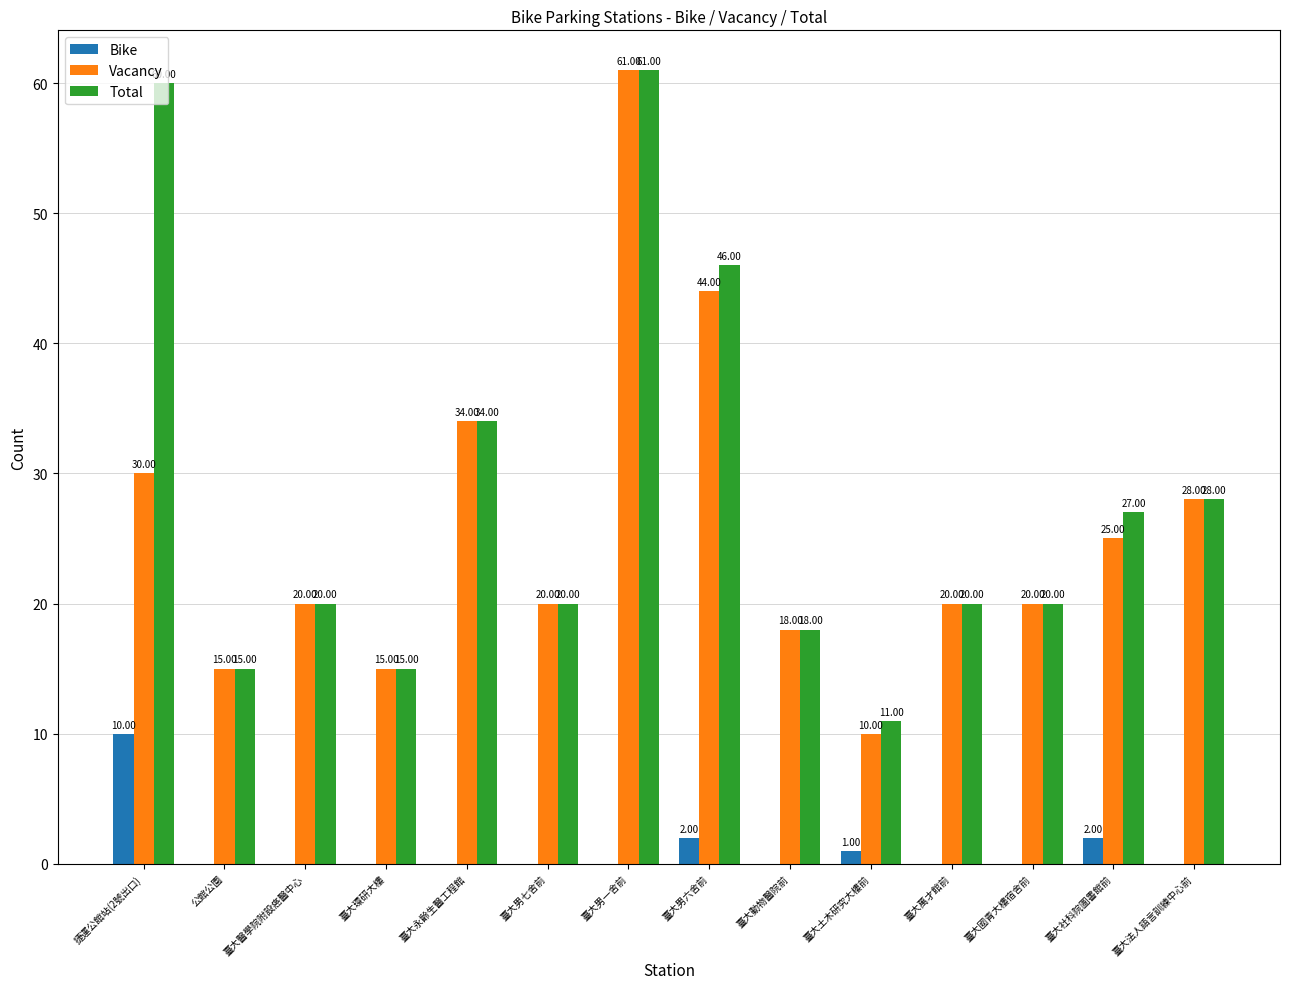

What are all the series names shown in the legend?

Bike, Vacancy, Total